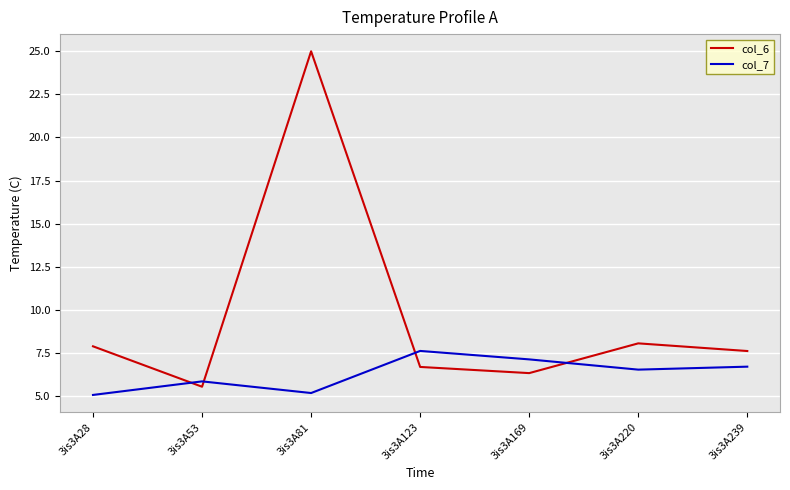

Reading left to right, list all the values displayed in this chart.

col_6: 7.9	5.6	25.0	6.7	6.3	8.1	7.6
col_7: 5.1	5.9	5.2	7.6	7.1	6.5	6.7